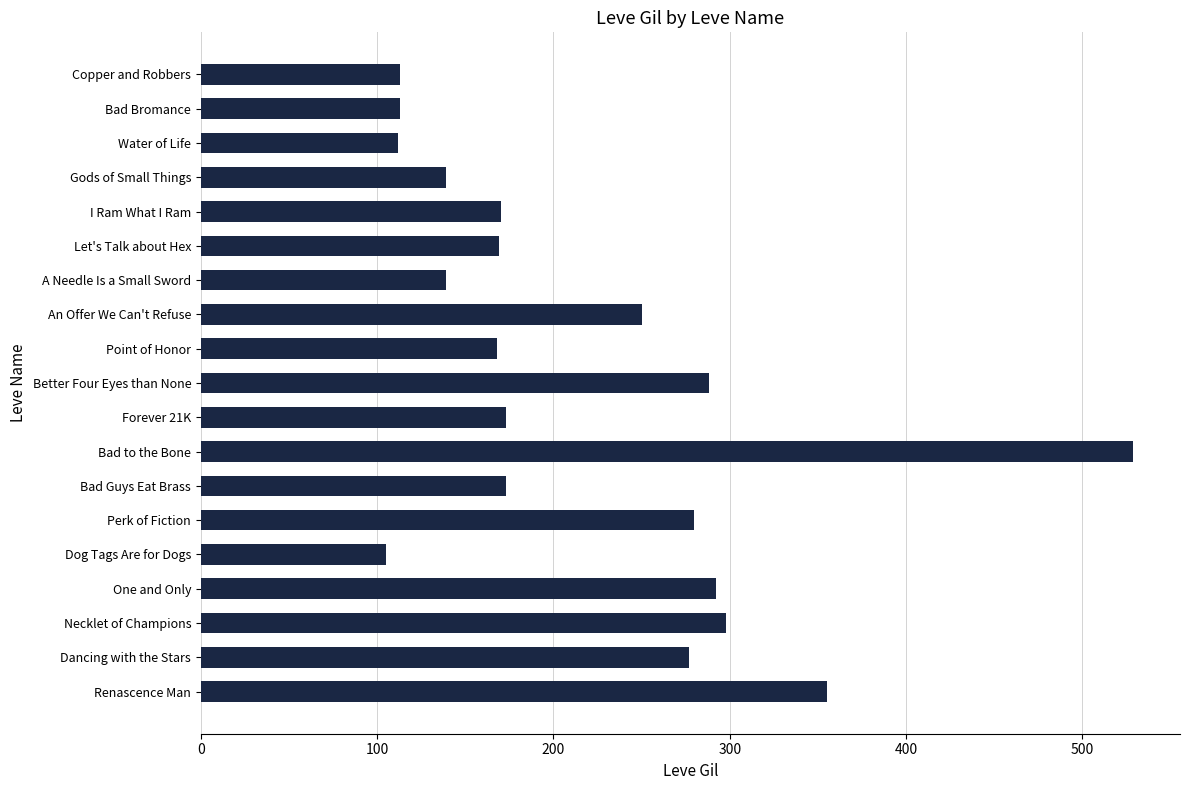

What is the label of the 4th bar from the bottom?

One and Only